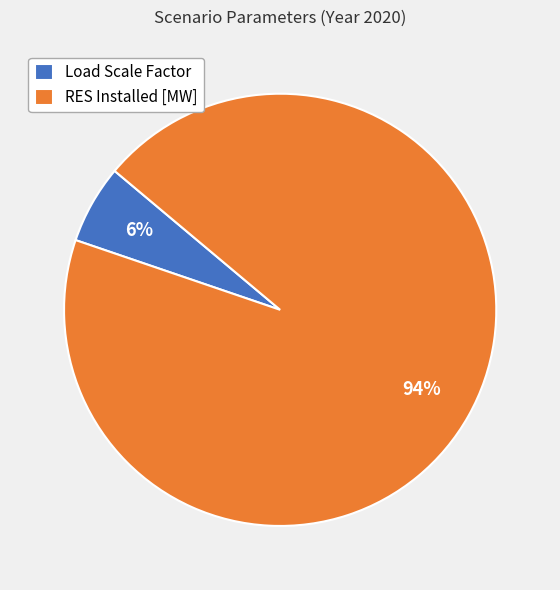

The Load Scale Factor slice represents 6% of the pie. True or false?

True